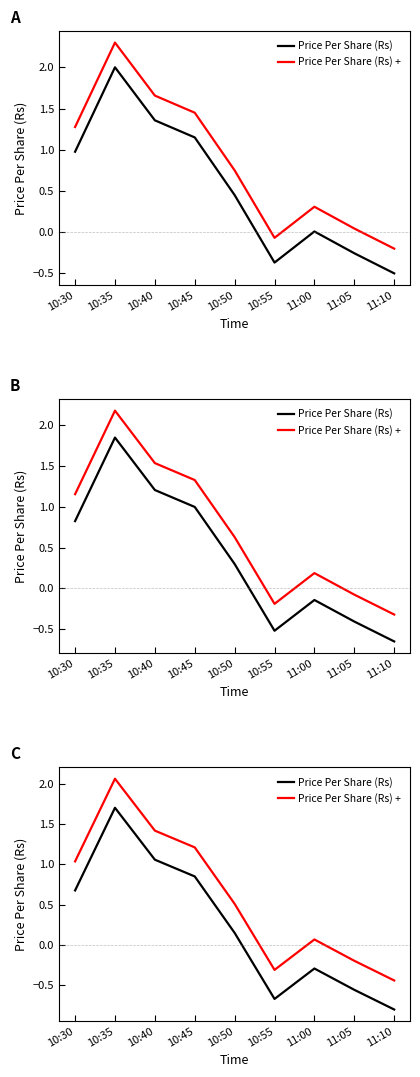

How many lines are shown in the chart?

2